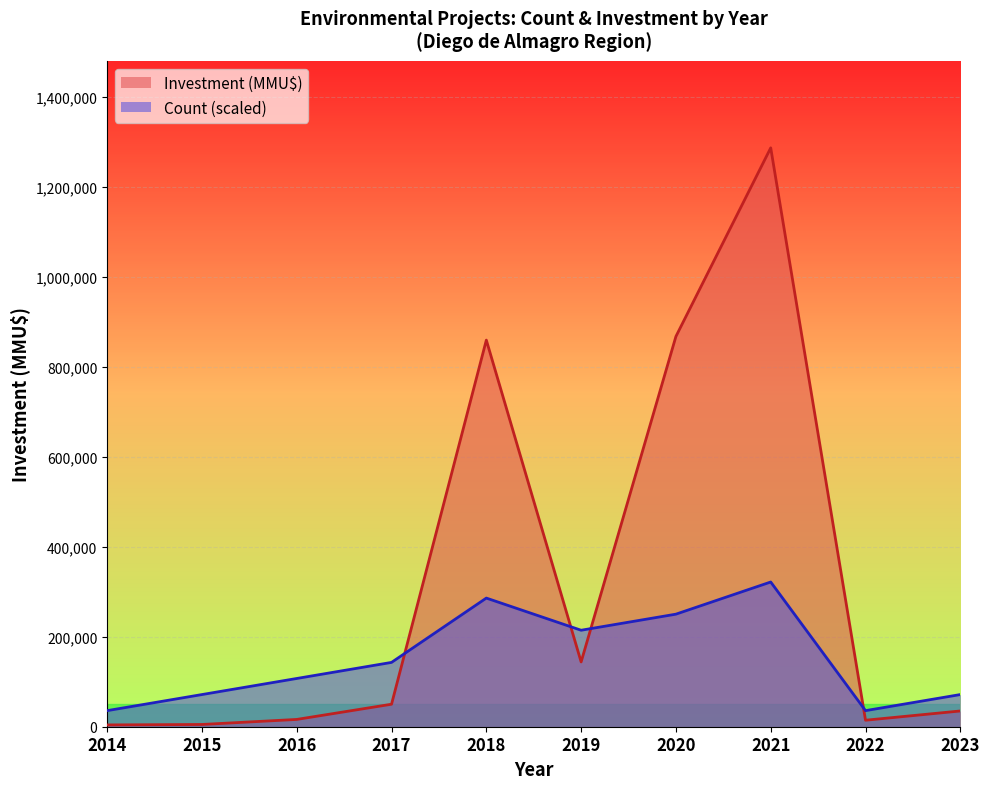

What is the maximum value shown in the chart?

1286625.0